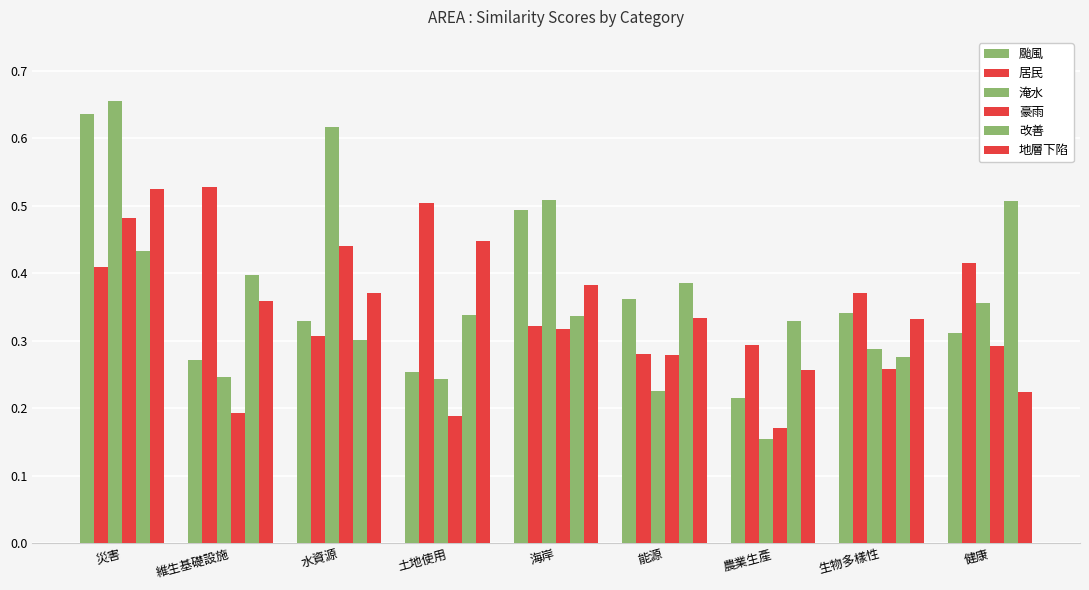

How many bars are there in each group?

6